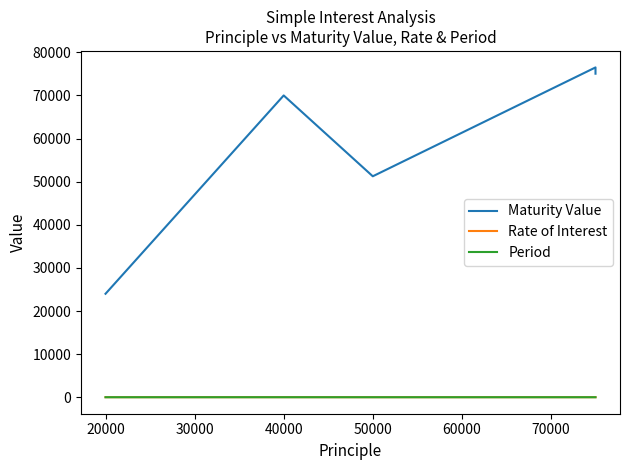

What is the sum of the Rate of Interest values at 50000 and 10000?

22.0